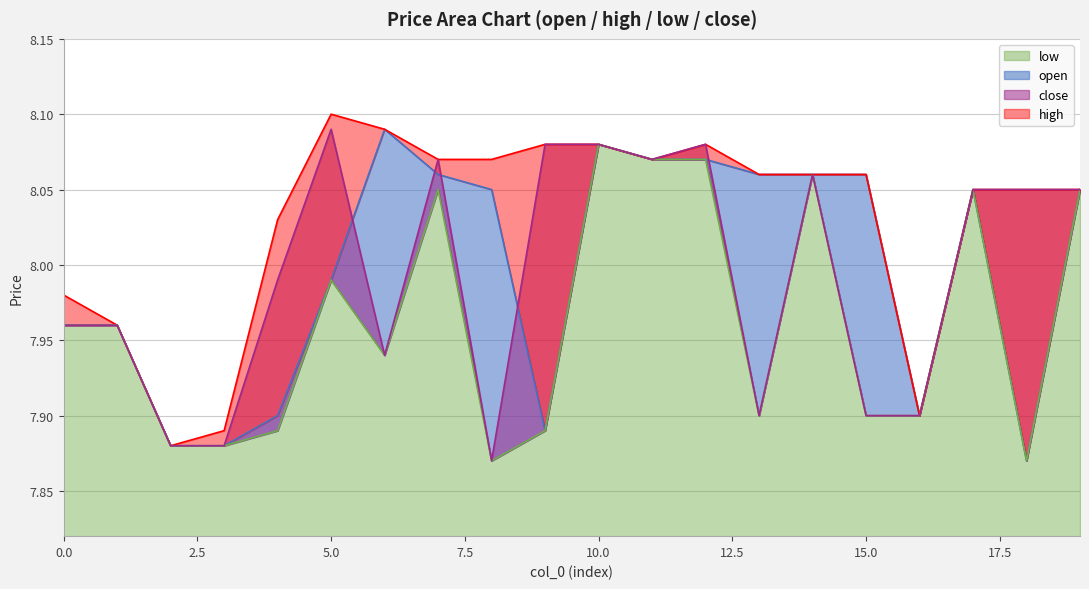

In high, how many points are lower than both neighbors (excluding endpoints)?

3